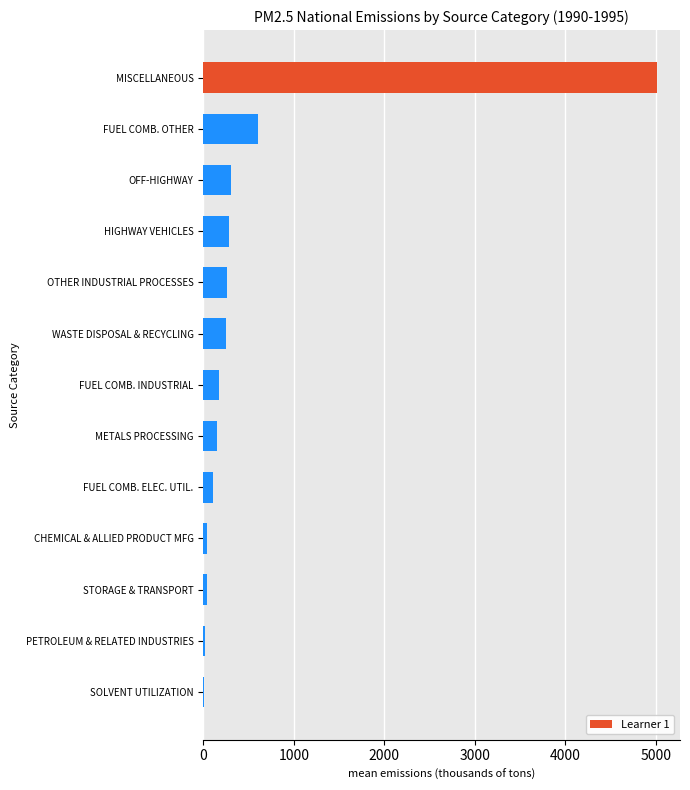

How many categories are shown in the chart?

13